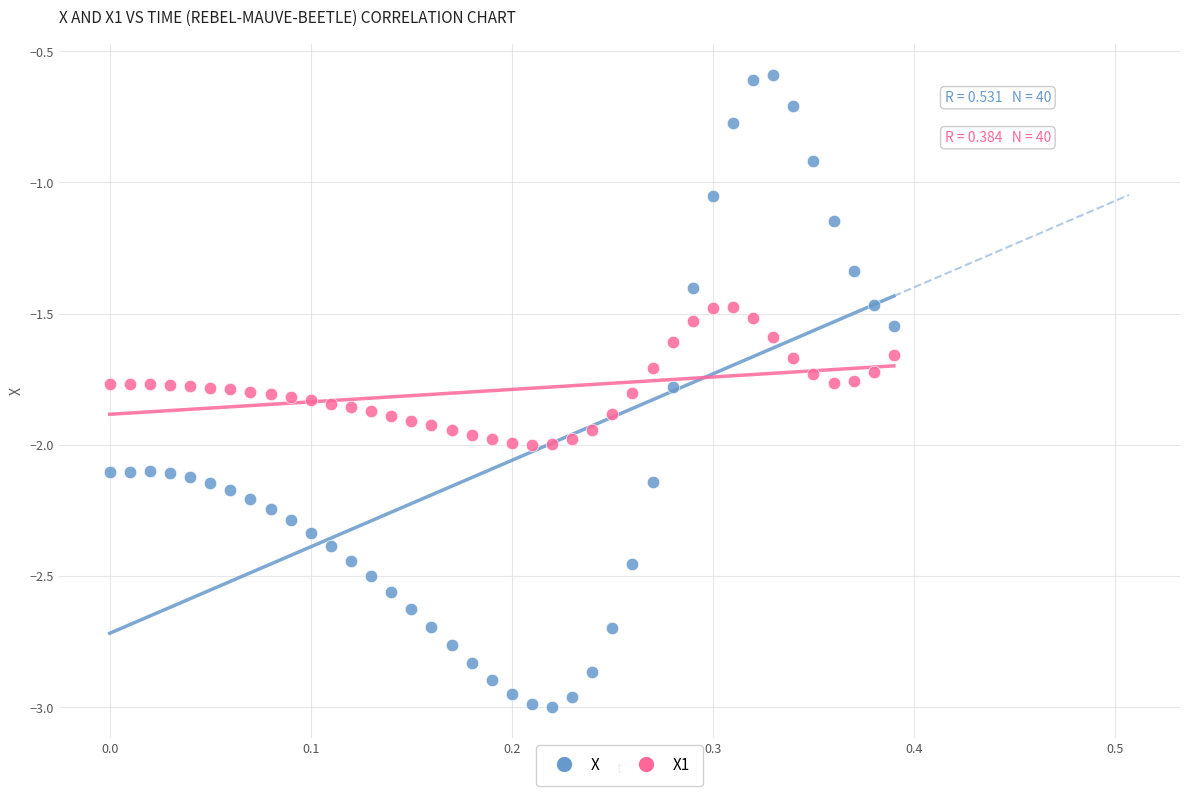

Which series contains the highest Y value?

X